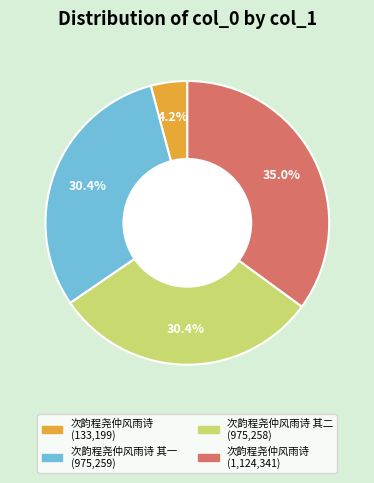

Does any single category account for the majority?

No